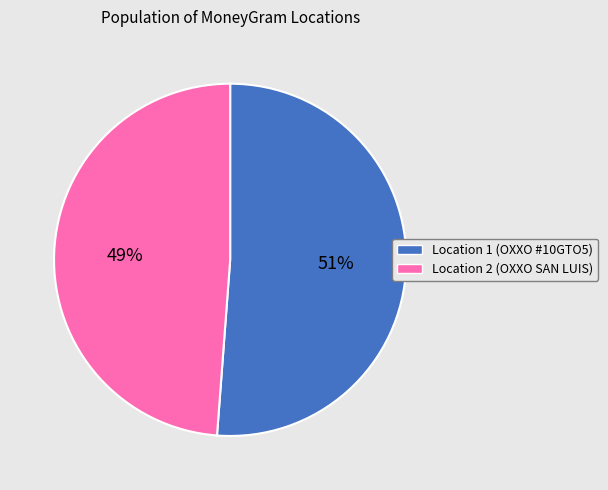

To the nearest percent, what is the difference between the largest and smallest slice percentages?

2%